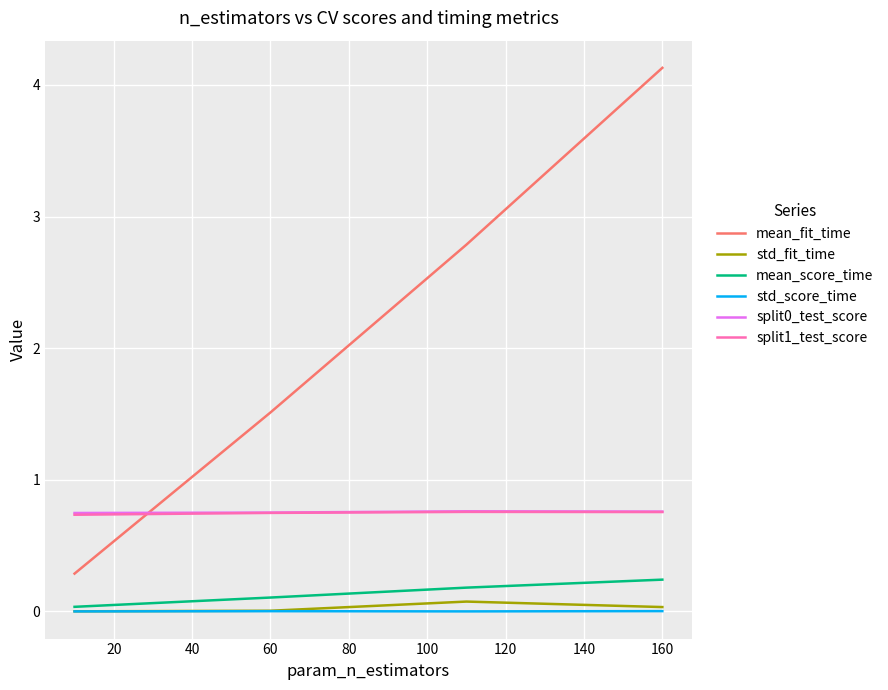

What is the maximum value shown in the chart?

4.1